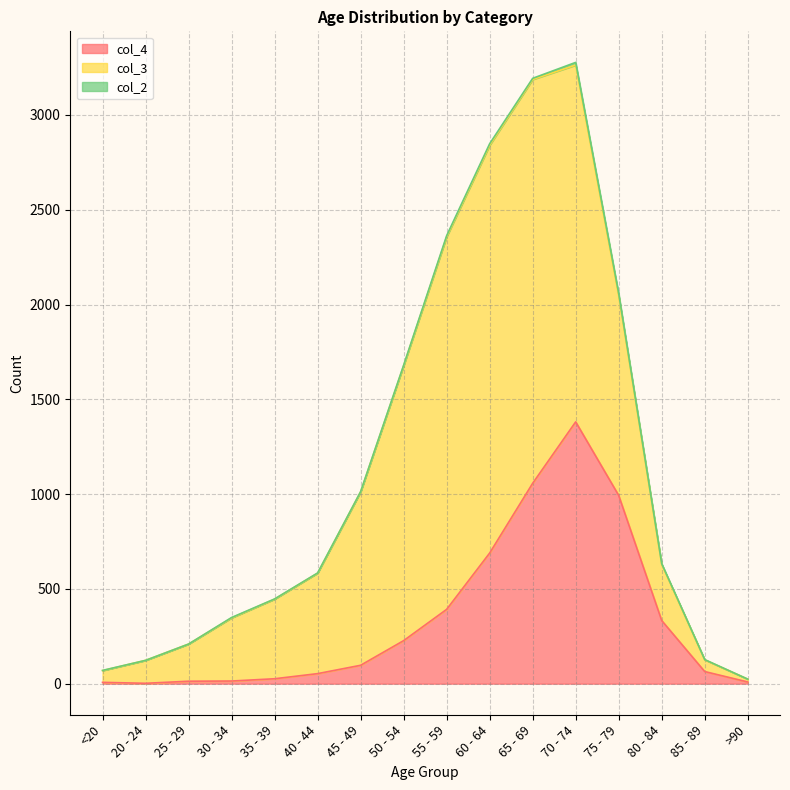

True or false: col_3 and col_2 intersect in this chart.

False